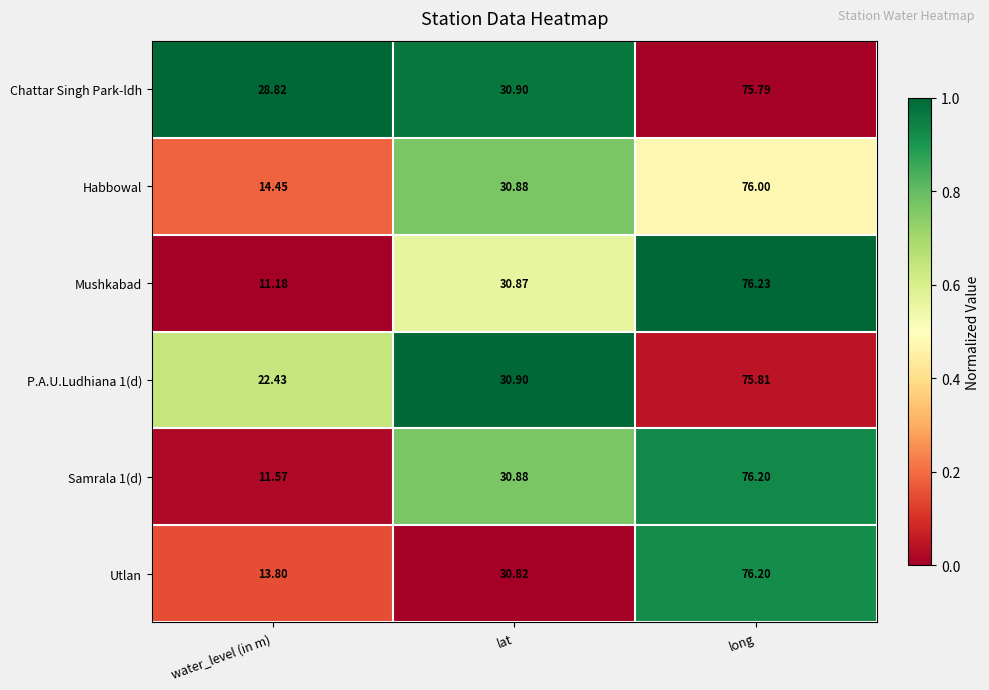

At which label does Habbowal reach its minimum?

water_level (in m)